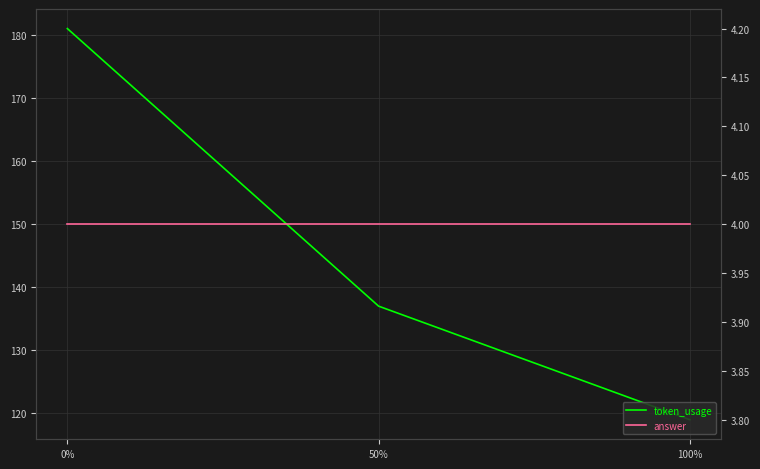

Reading left to right, what are all the values shown in this chart?

token_usage: 0%=181	50%=137	100%=119
answer: 0%=4	50%=4	100%=4